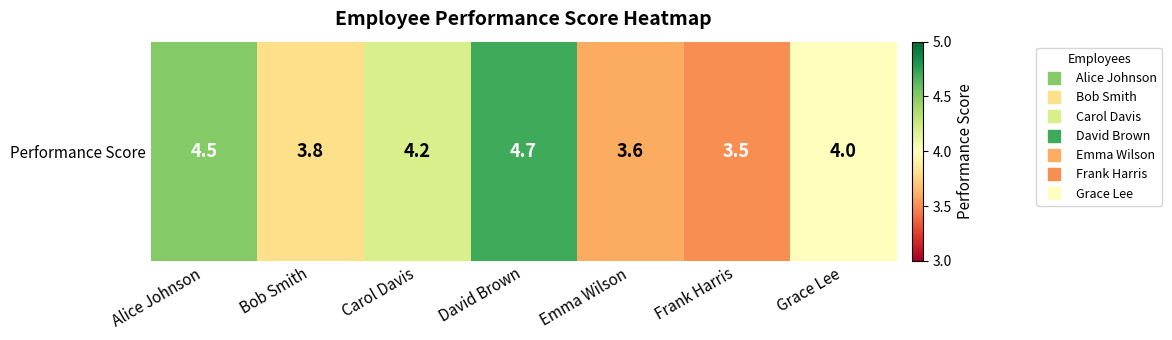

List the labels in order of value, largest first.

David Brown, Alice Johnson, Carol Davis, Grace Lee, Bob Smith, Emma Wilson, Frank Harris